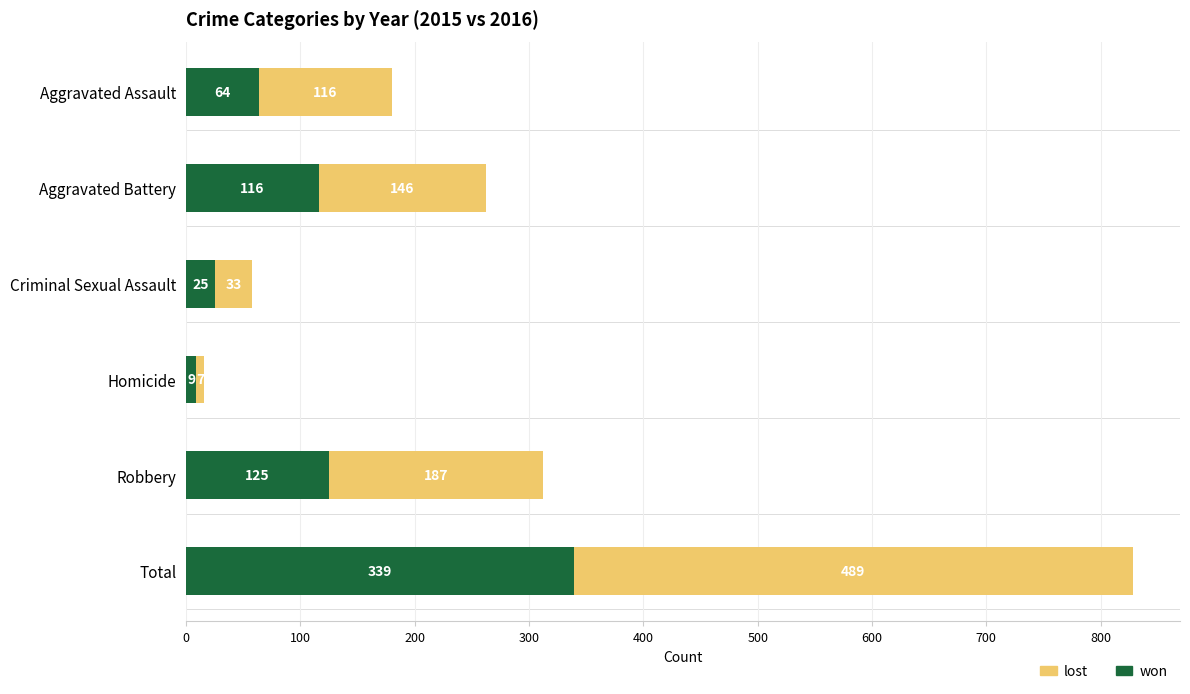

What is the sum of the won values at Aggravated Assault and Robbery?

189